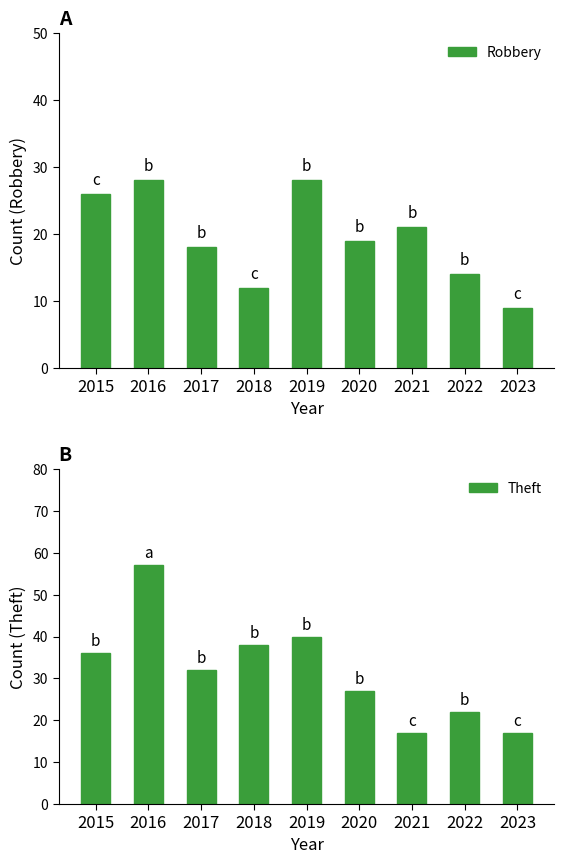

How many bars are there in total?

18